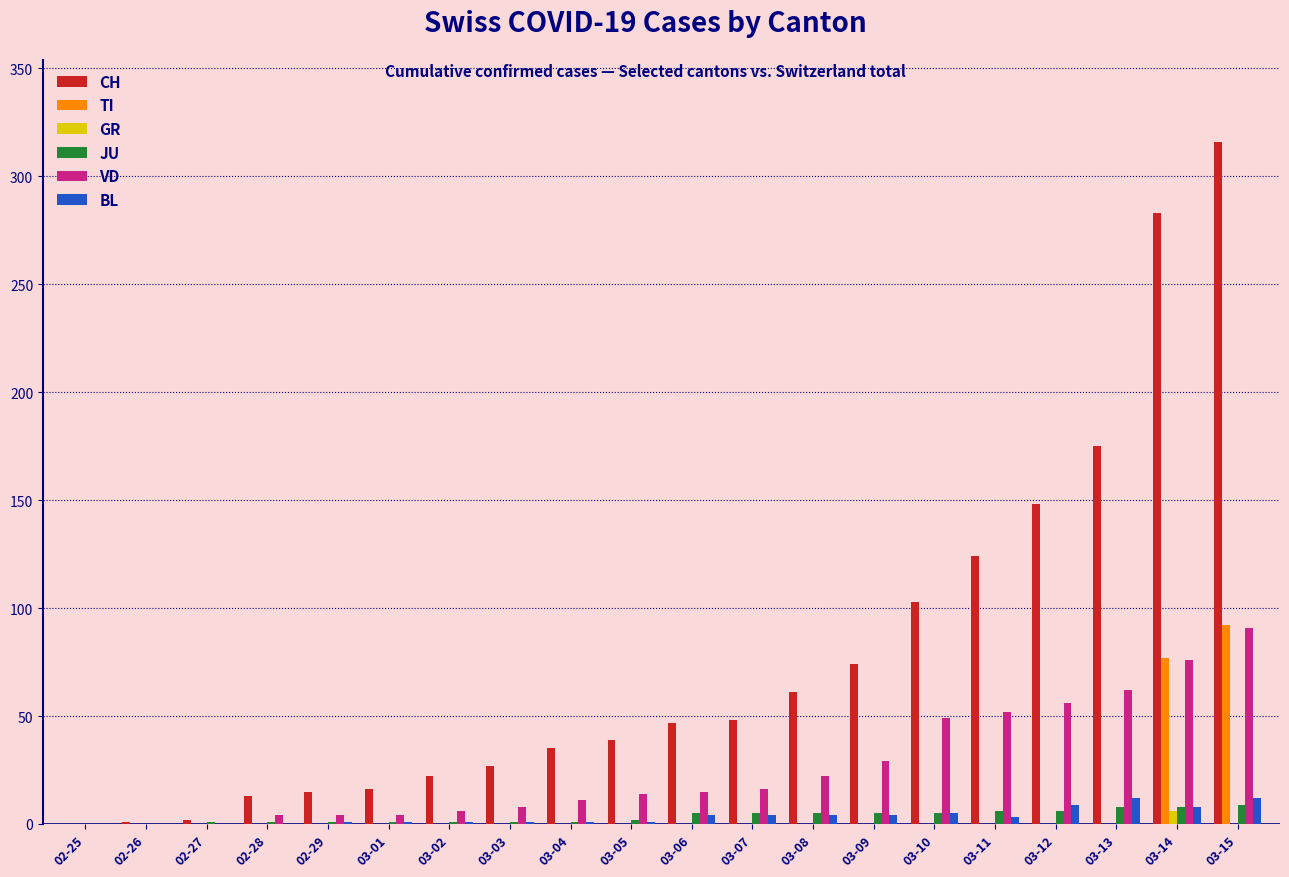

Are the bars horizontal?

No